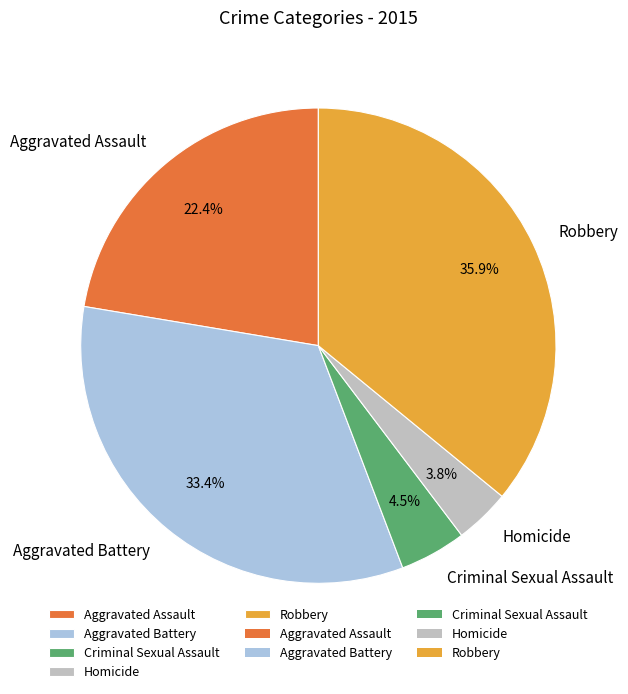

Does Homicide represent more than half of the total?

No